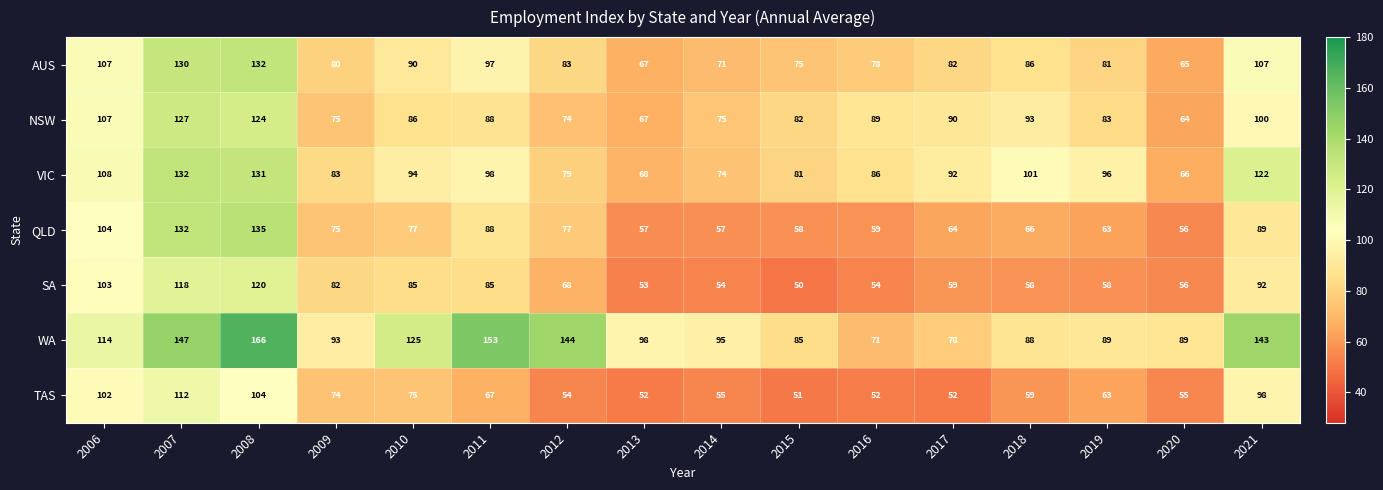

What is the highest value of the QLD series?

135